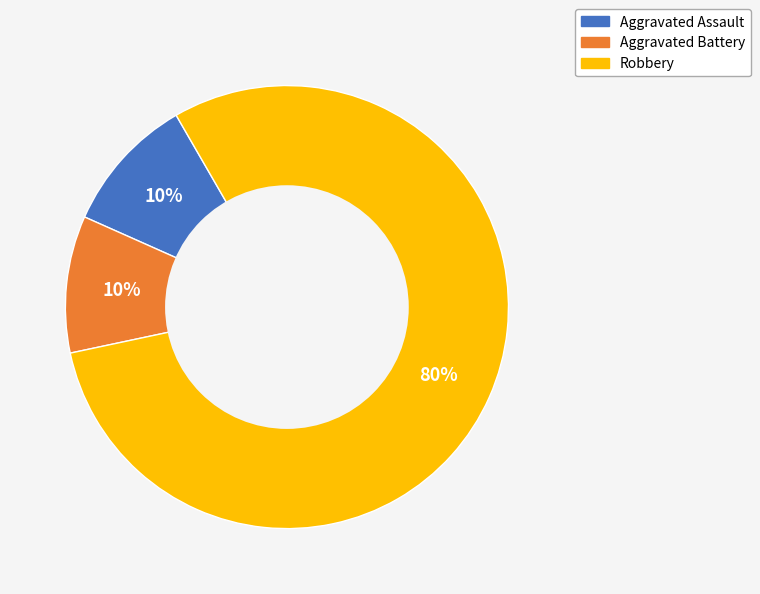

To the nearest percent, what is the difference between the Aggravated Assault and Robbery slice percentages?

70%